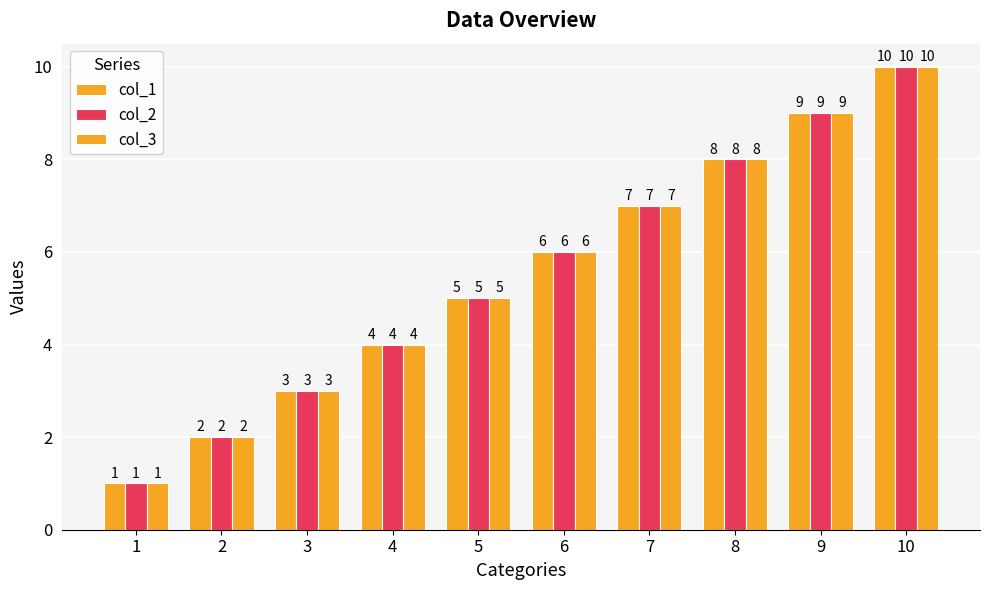

The value of col_2 at 5 is 8. True or false?

False